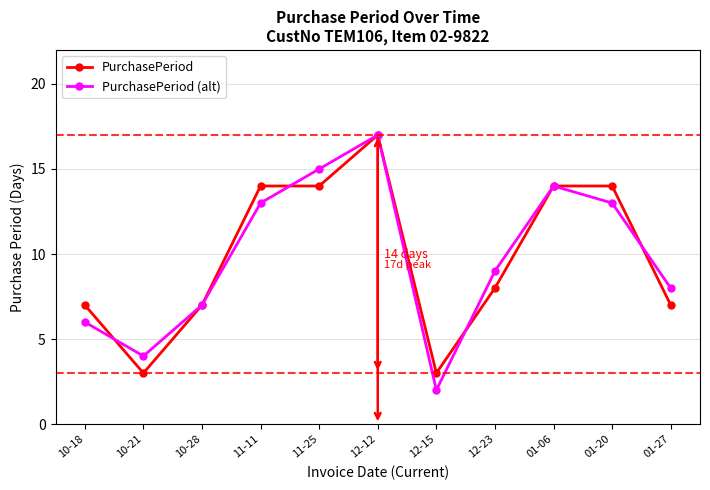

What are all the series names shown in the legend?

PurchasePeriod, PurchasePeriod (alt)